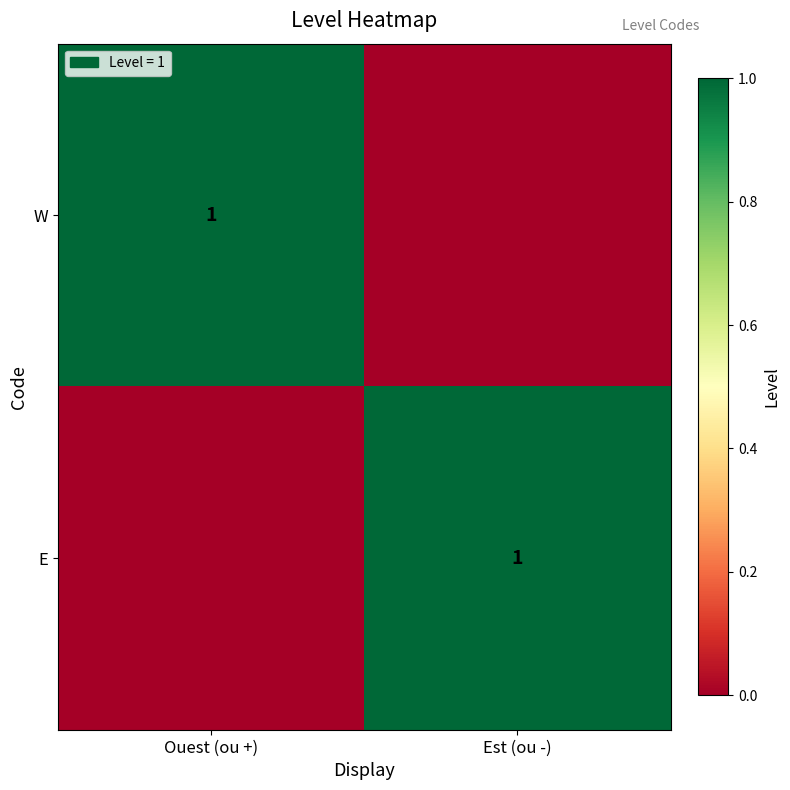

The value of E at Est (ou -) is 0. True or false?

False